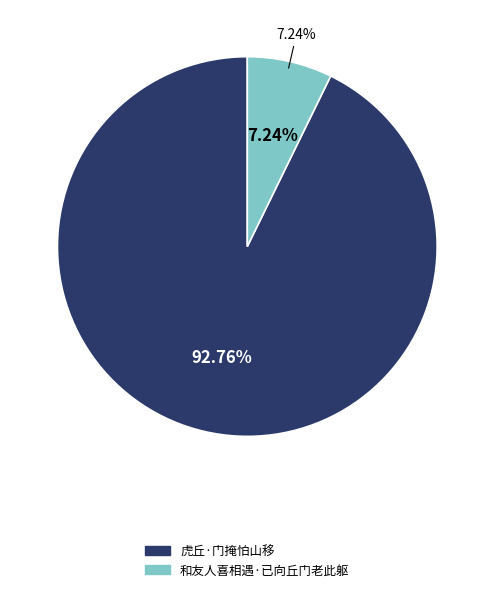

How much of the chart is everything except 虎丘·门掩怕山移?

7.2%